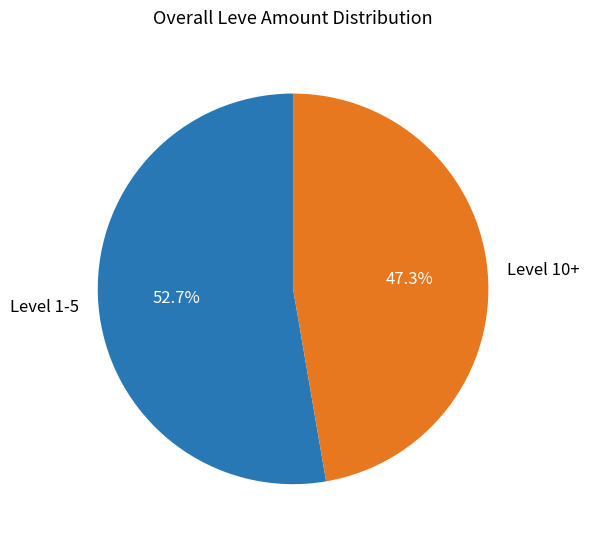

Rank the categories by value from lowest to highest.

Level 10+, Level 1-5